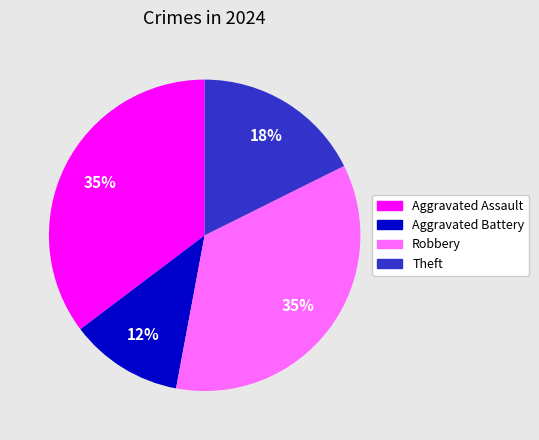

How many slices are in this pie chart?

4